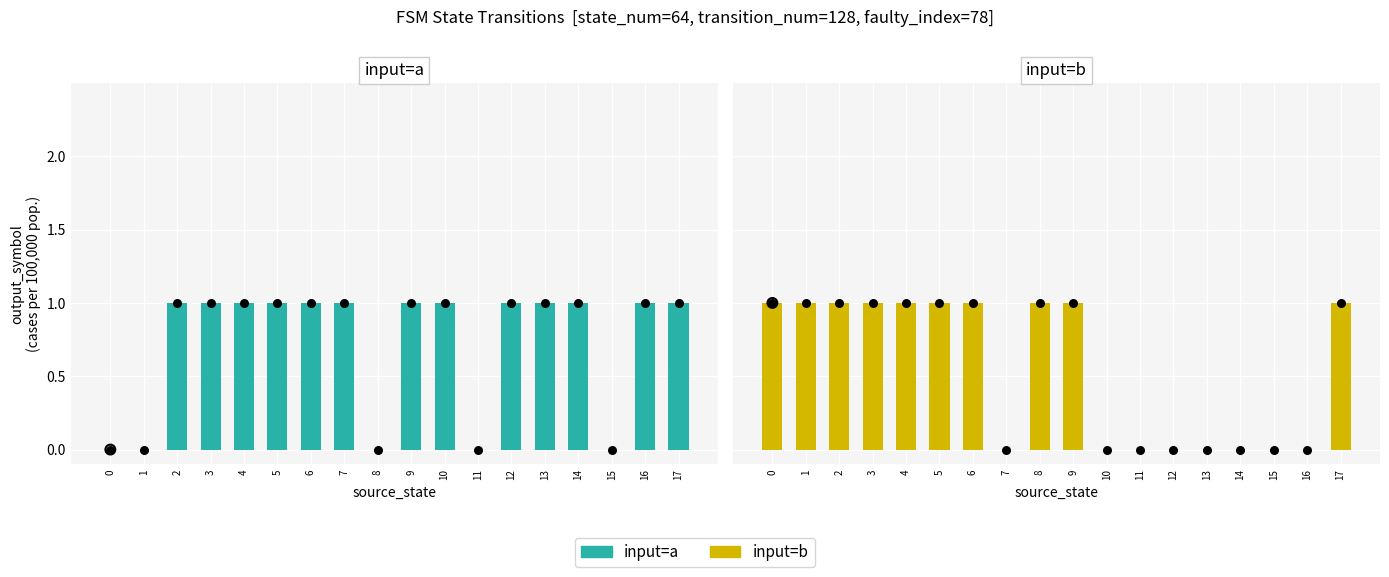

What is the total value across all series at 14?

1